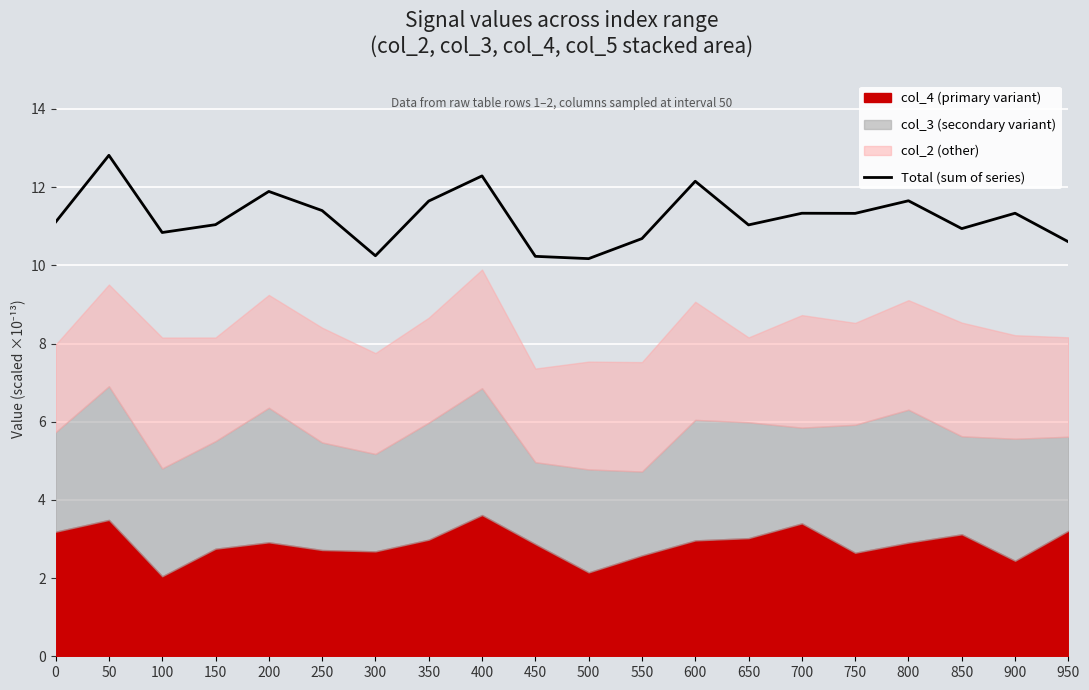

What is the value of the 4th point from the left?

11.0